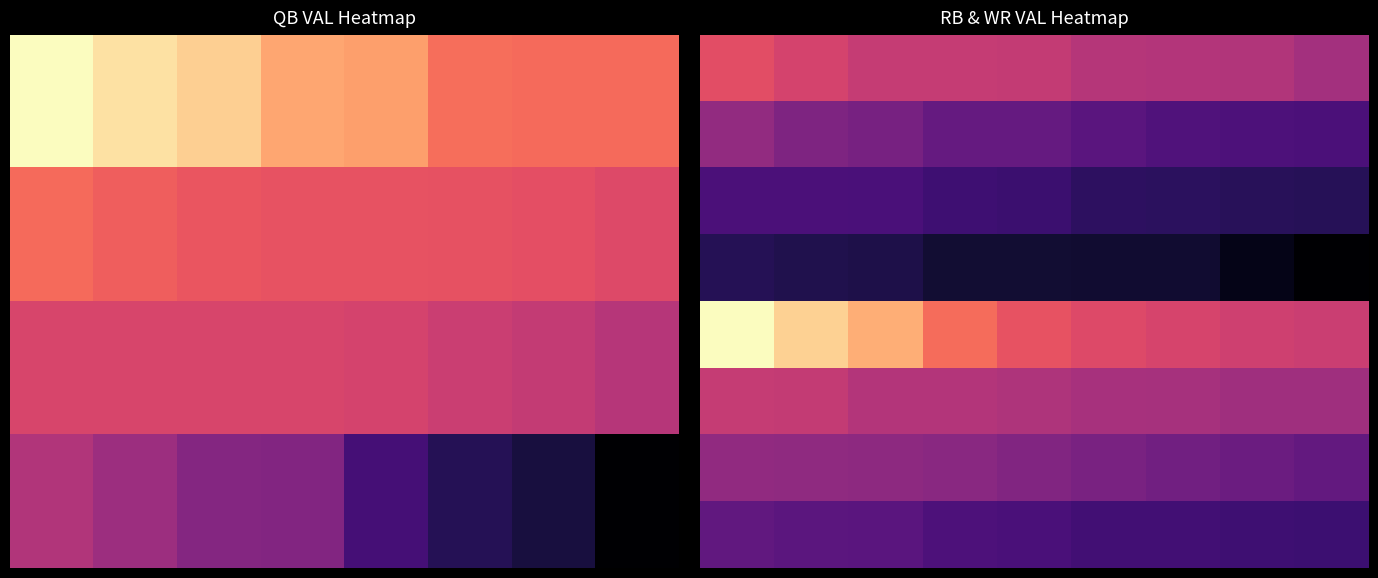

What is the maximum value shown in the chart?

1.0